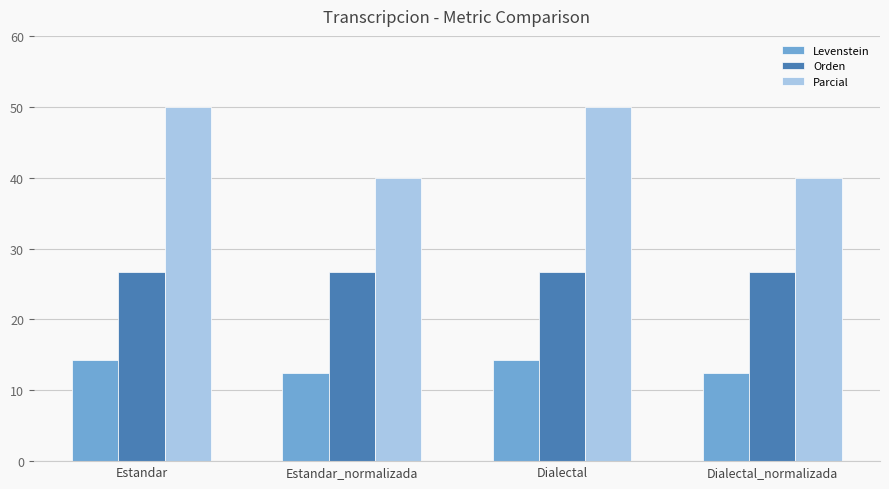

Which series has the largest total across all categories?

Parcial